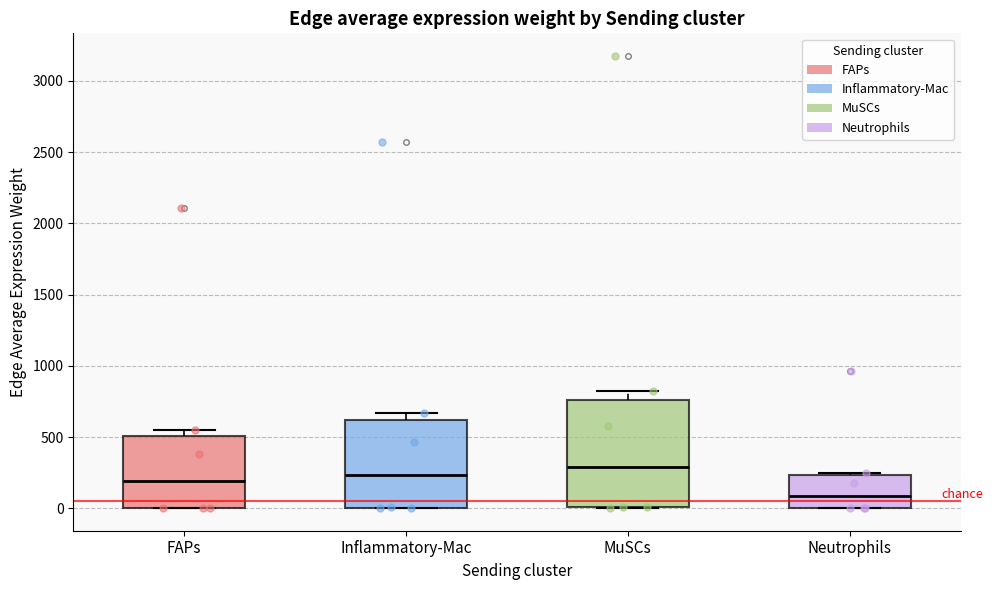

Which box is the tallest, from its lower edge to its upper edge?

MuSCs